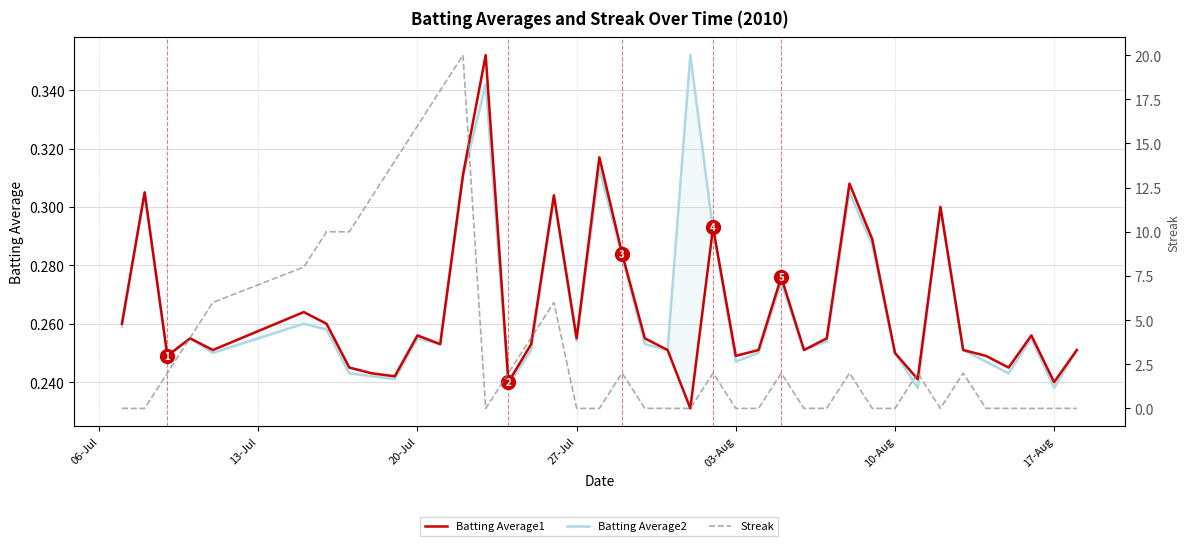

Which series has the largest range (max minus min)?

Streak